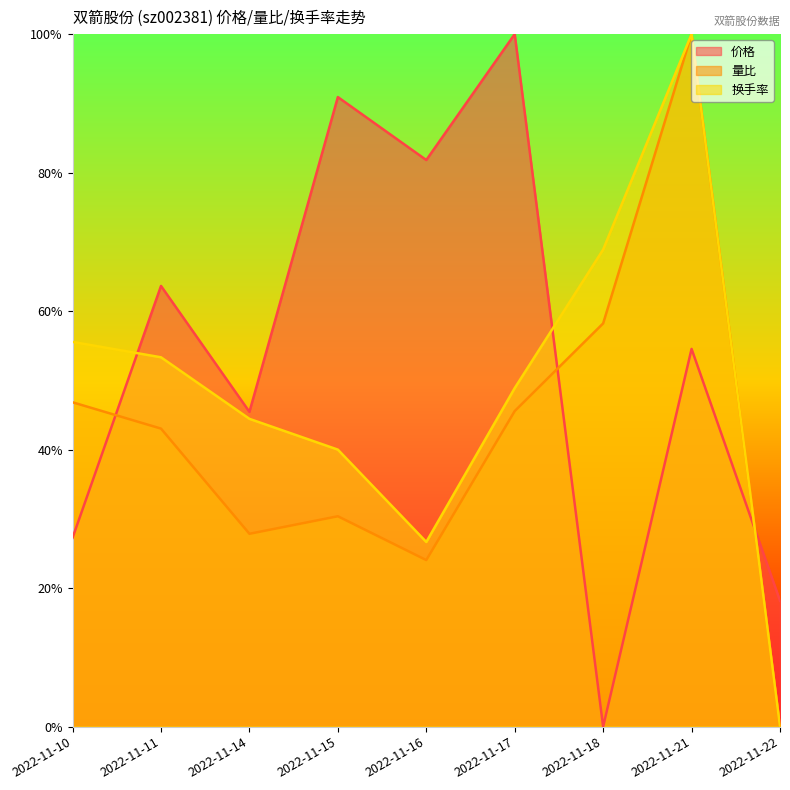

Where is the first local minimum for 量比?

2022-11-14